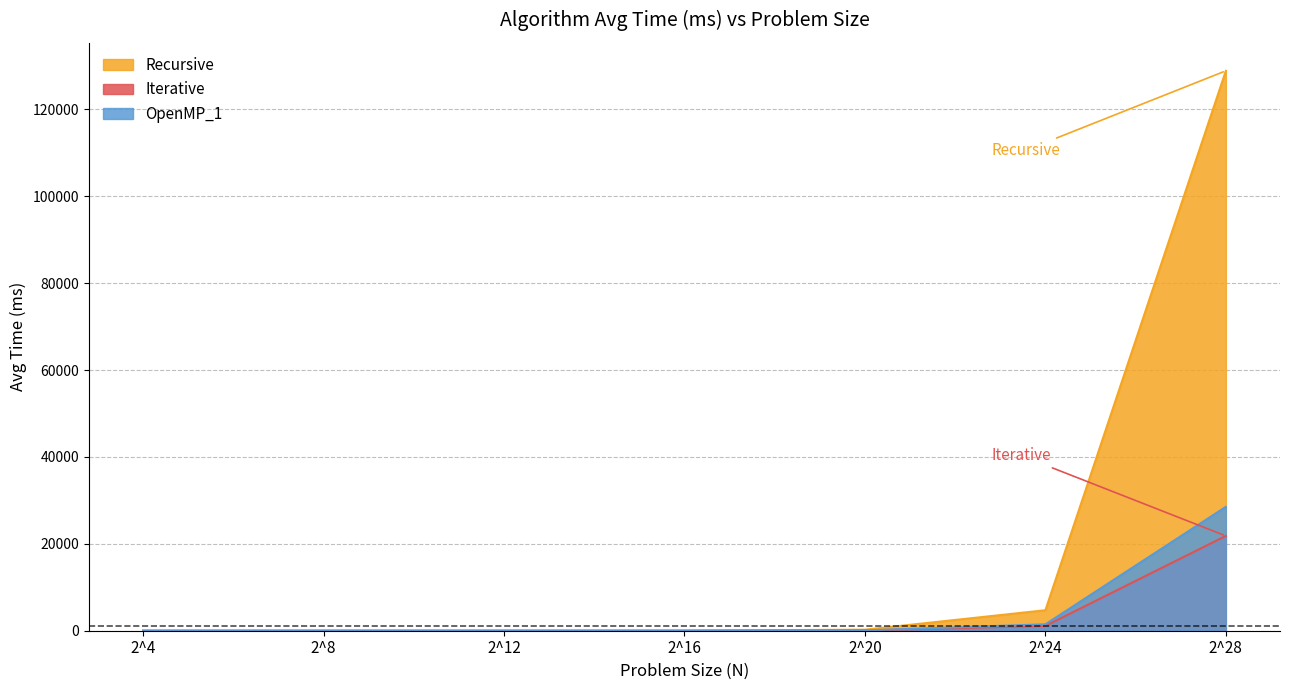

Which series has the largest range (max minus min)?

Recursive